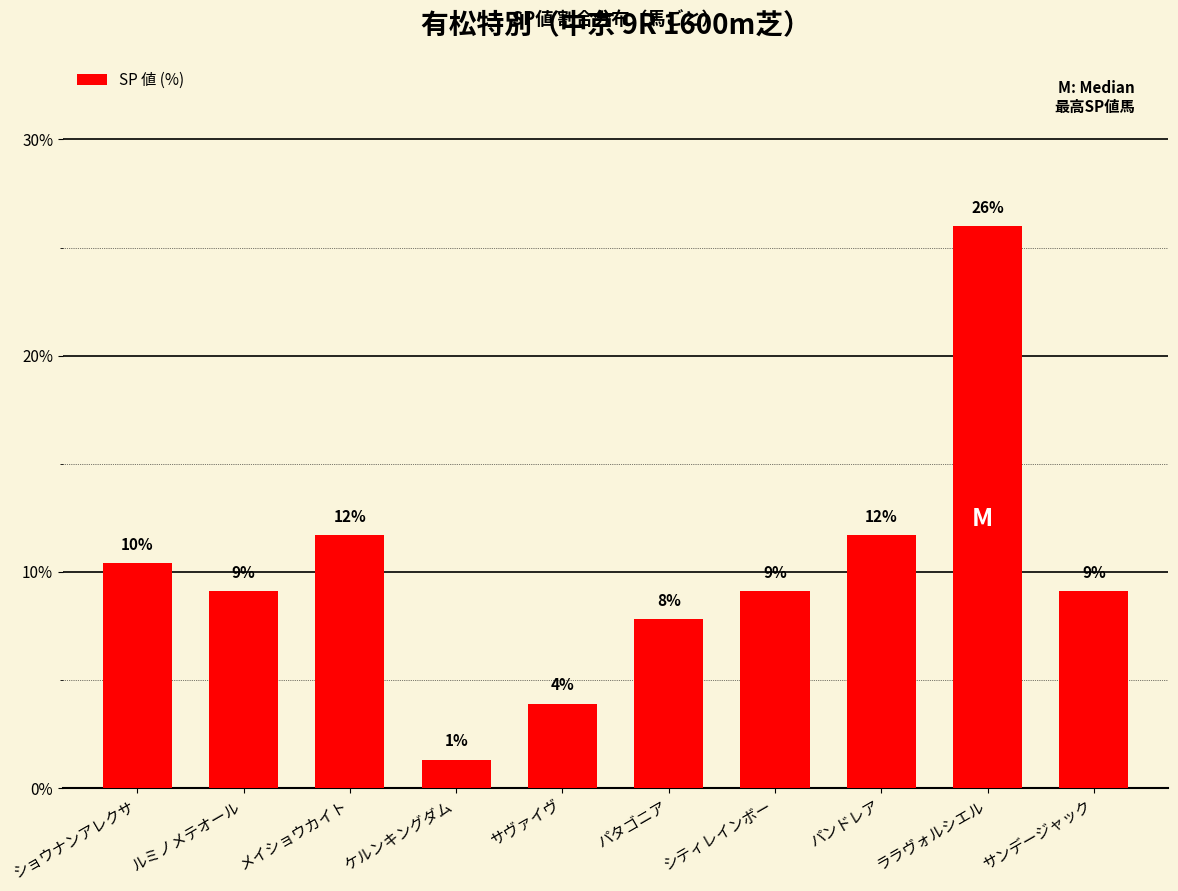

Does the chart contain any negative values?

No